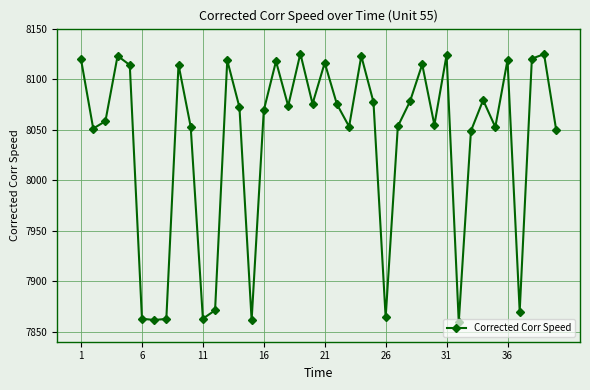

Is this an area chart (filled region under the line)?

No